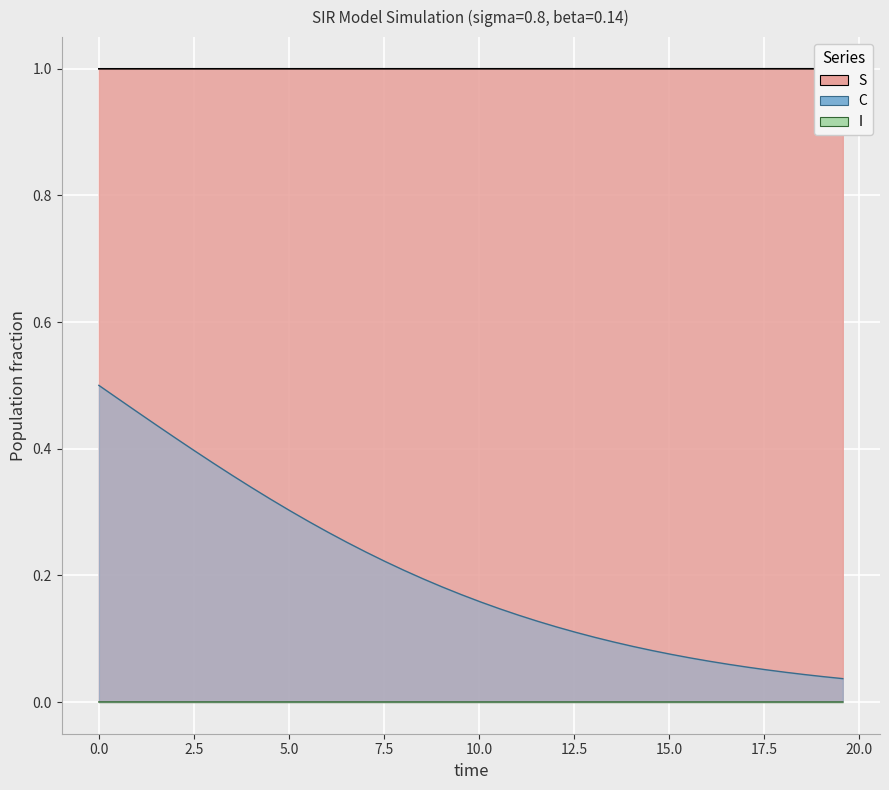

The value of I at 17.5 is 0.0. True or false?

True